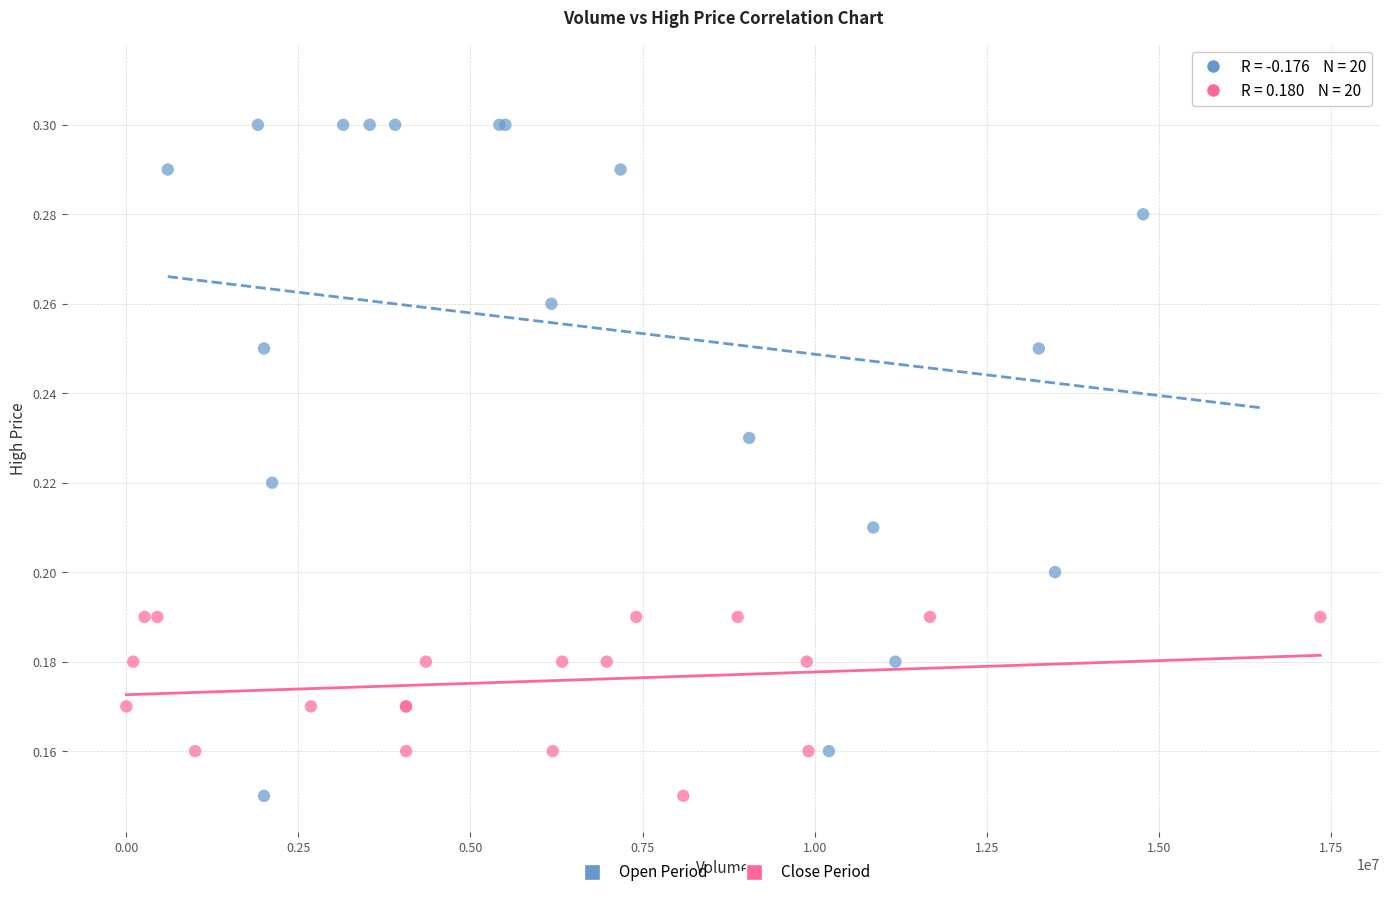

Which series reaches the maximum Y coordinate?

Open Period